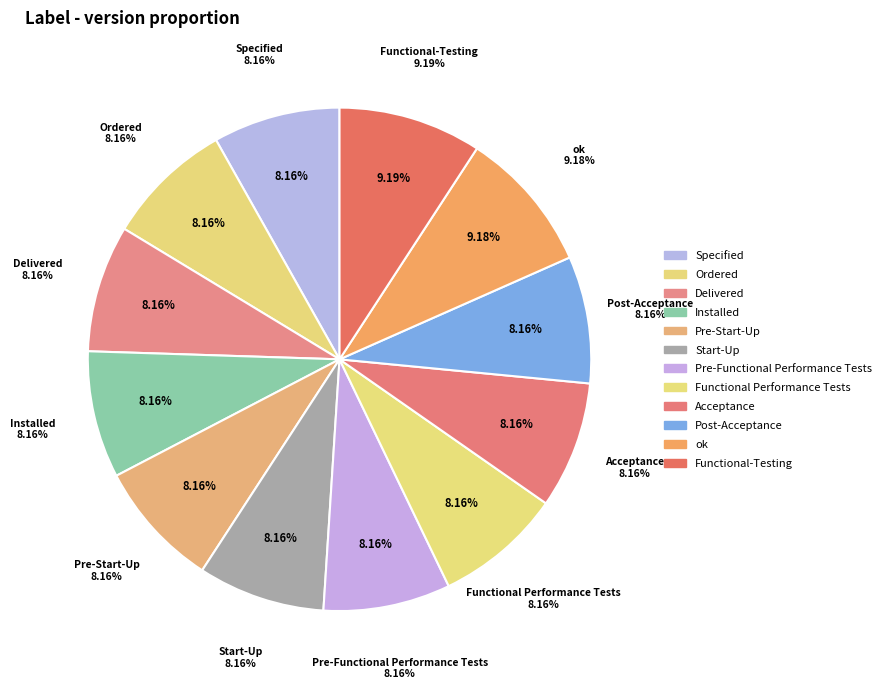

To the nearest percent, what percentage of the pie is Delivered?

8%